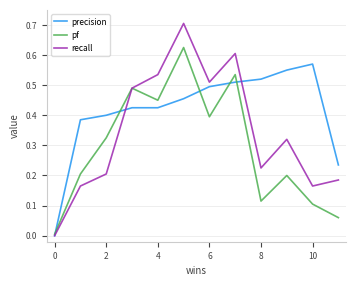

How many positive values does the precision series have?

11